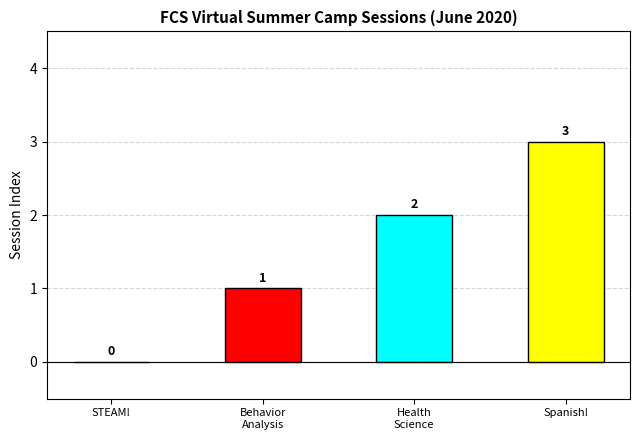

The chart shows a value of -2 at STEAM!. True or false?

False